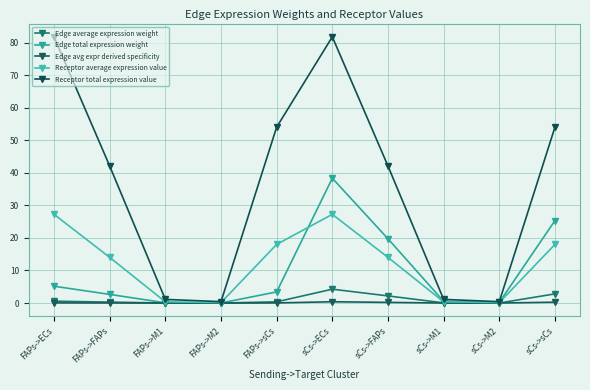

At which label does Receptor average expression value first exceed 14?

FAPs->ECs